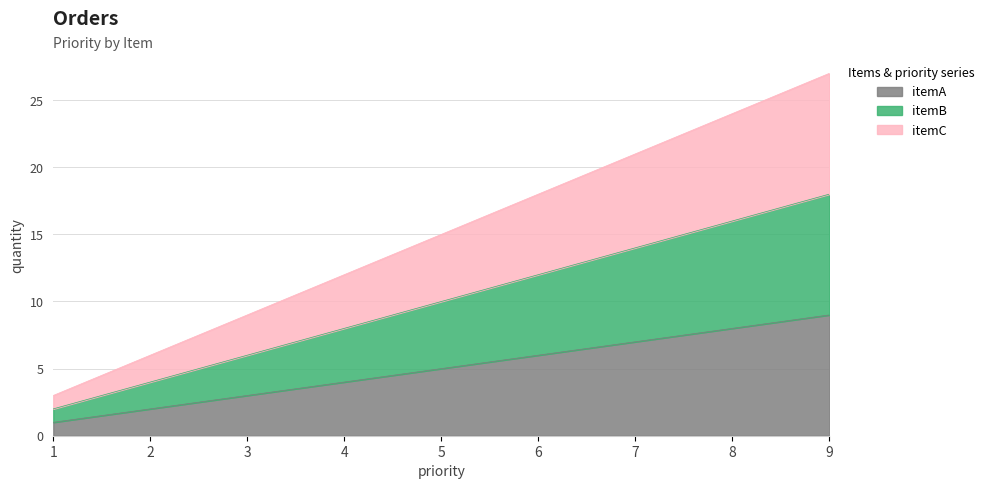

Reading left to right, extract all data points from this chart.

itemA: 1=1	2=2	3=3	4=4	5=5	6=6	7=7	8=8	9=9
itemB: 1=2	2=4	3=6	4=8	5=10	6=12	7=14	8=16	9=18
itemC: 1=3	2=6	3=9	4=12	5=15	6=18	7=21	8=24	9=27